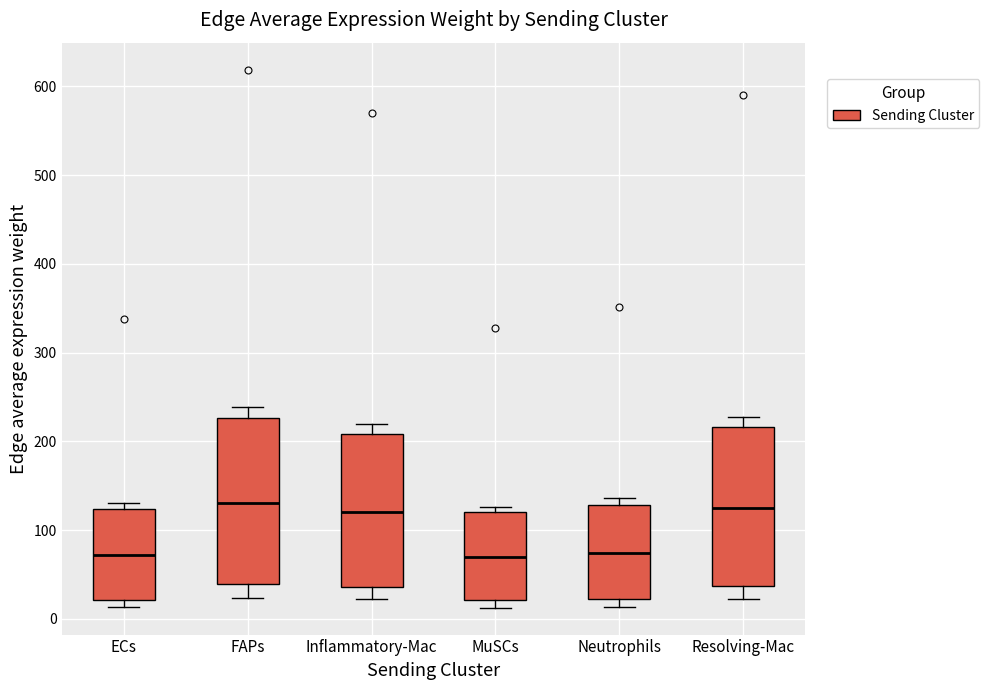

Reading left to right, read every box against the y-axis: the position of its median line, the range the box covers, and the ends of its whiskers. The values are not printed on the chart, so give them approximately, as read against the axis.

ECs: median 70, box 20 to 120, whiskers 10 to 130
FAPs: median 130, box 40 to 230, whiskers 20 to 240
Inflammatory-Mac: median 120, box 40 to 210, whiskers 20 to 220
MuSCs: median 70, box 20 to 120, whiskers 10 to 130
Neutrophils: median 70, box 20 to 130, whiskers 10 to 140
Resolving-Mac: median 120, box 40 to 220, whiskers 20 to 230